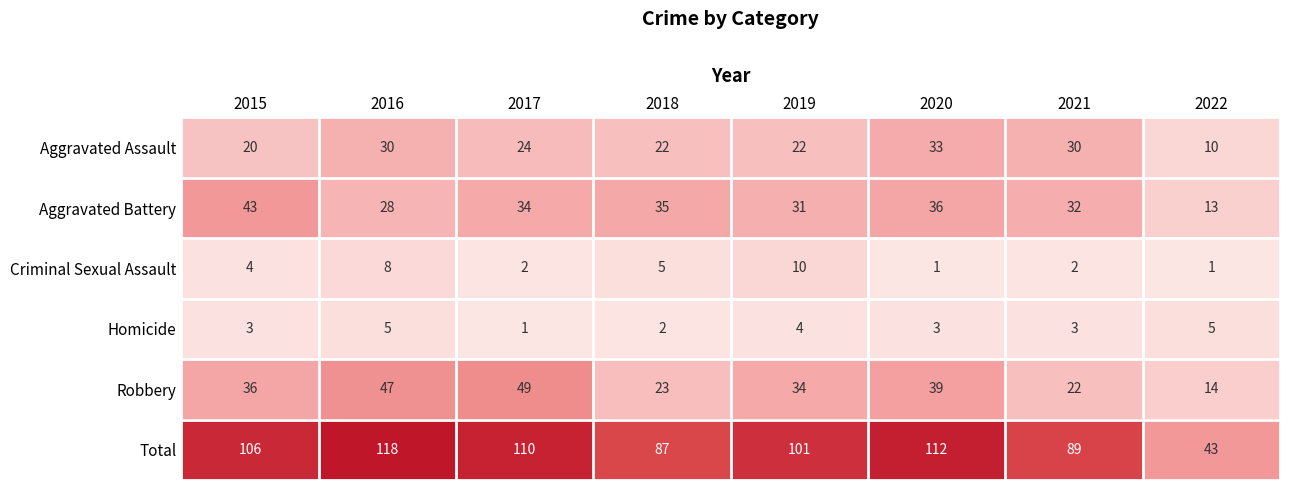

Which series has the largest total across all categories?

Total